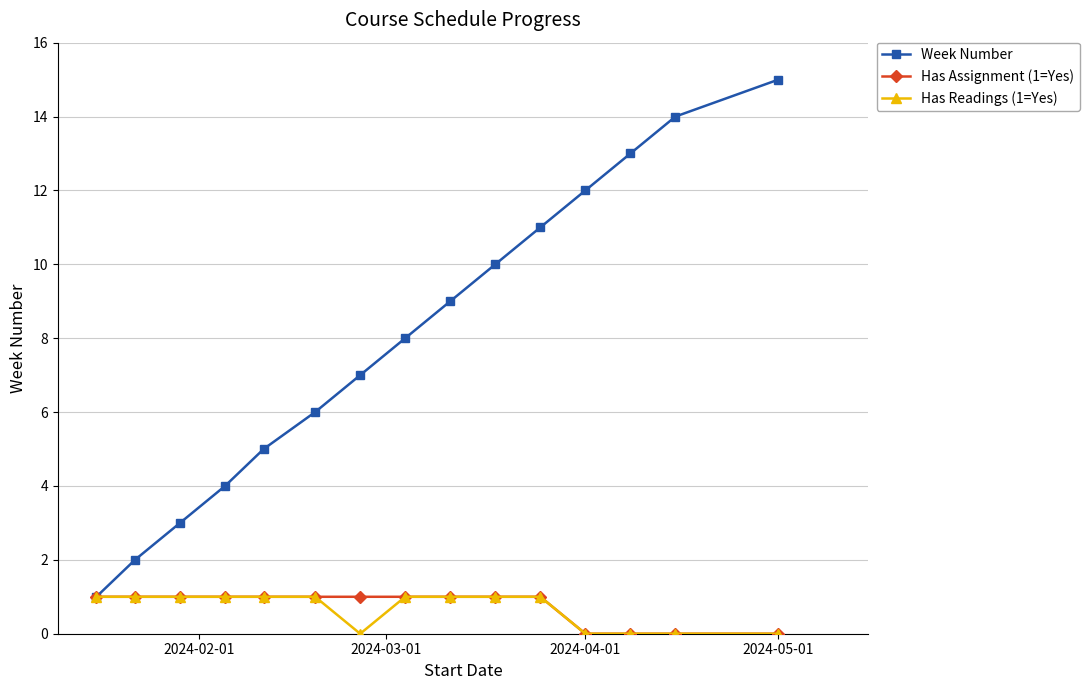

Reading right to left, extract all data points from this chart.

Week Number: 15	14	13	12	11	10	9	8	7	6	5	4	3	2	1
Has Assignment (1=Yes): 0	0	0	0	1	1	1	1	1	1	1	1	1	1	1
Has Readings (1=Yes): 0	0	0	0	1	1	1	1	0	1	1	1	1	1	1